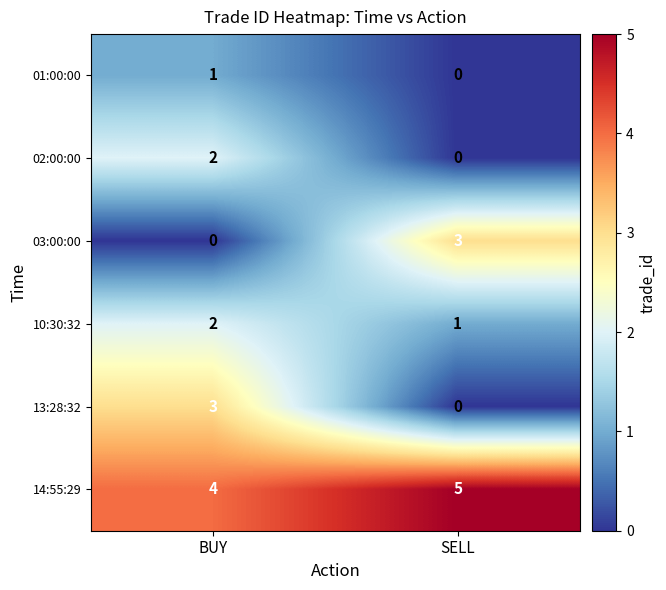

Reading right to left, what are all the values shown in this chart?

01:00:00: 0	1
02:00:00: 0	2
03:00:00: 3	0
10:30:32: 1	2
13:28:32: 0	3
14:55:29: 5	4